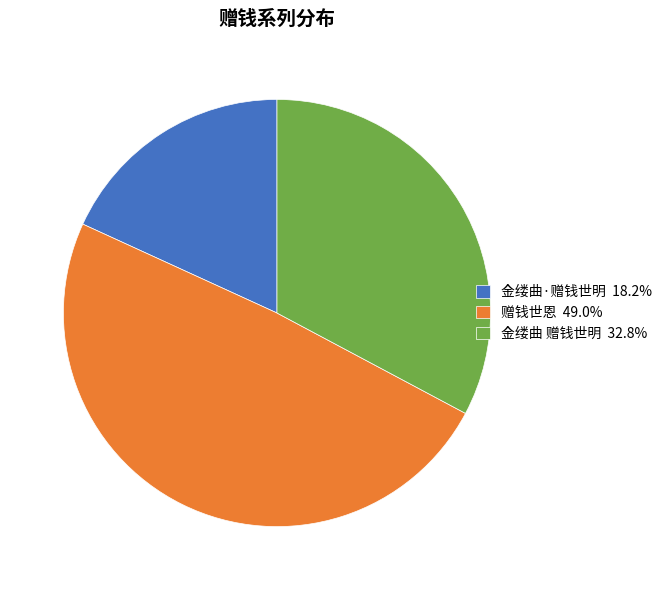

How many slices are in this pie chart?

3